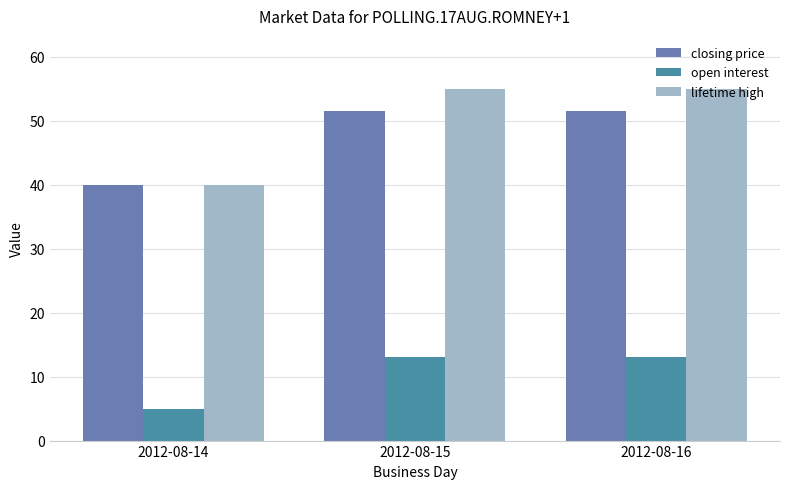

Rank the series by their maximum value, from highest to lowest.

lifetime high, closing price, open interest